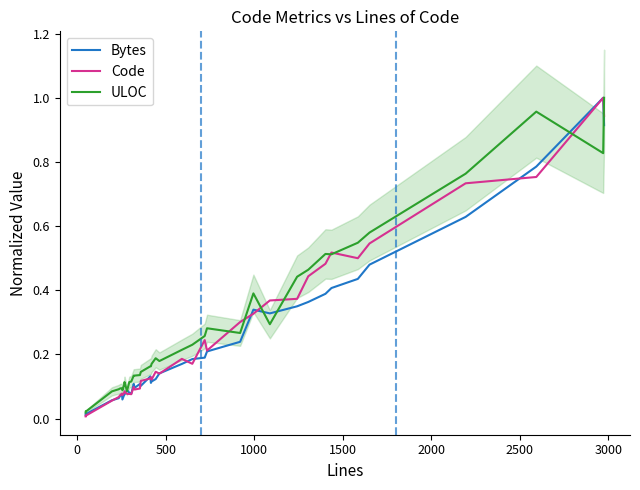

Which series ends up on top after the final intersection of Bytes and ULOC?

ULOC